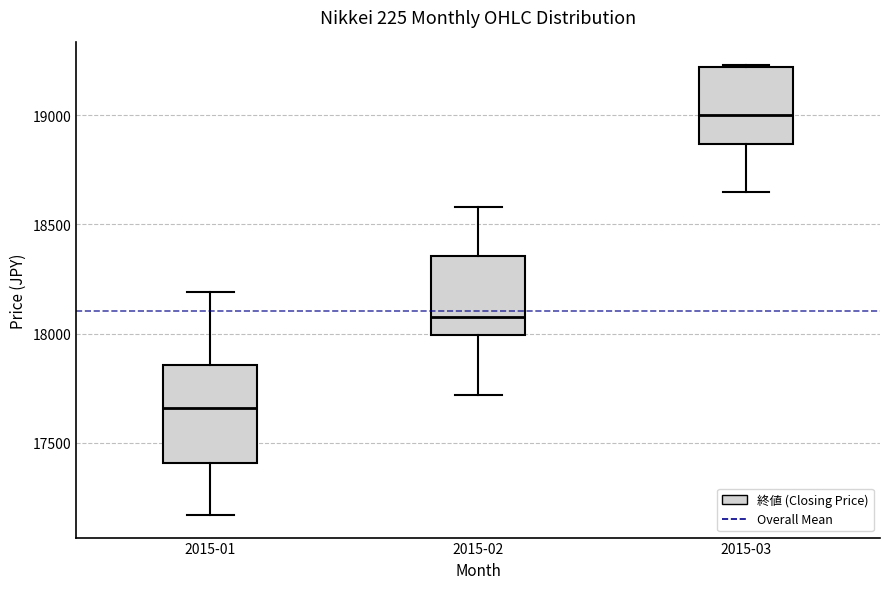

Reading left to right, transcribe this box plot: for each box, give where its median line is, the range the box spans, and where its two whiskers end, as read against the y-axis. The values are not printed on the chart, so give them approximately, as read against the axis.

2015-01: median 17650, box 17400 to 17850, whiskers 17150 to 18200
2015-02: median 18100, box 18000 to 18350, whiskers 17700 to 18600
2015-03: median 19000, box 18850 to 19200, whiskers 18650 to 19250